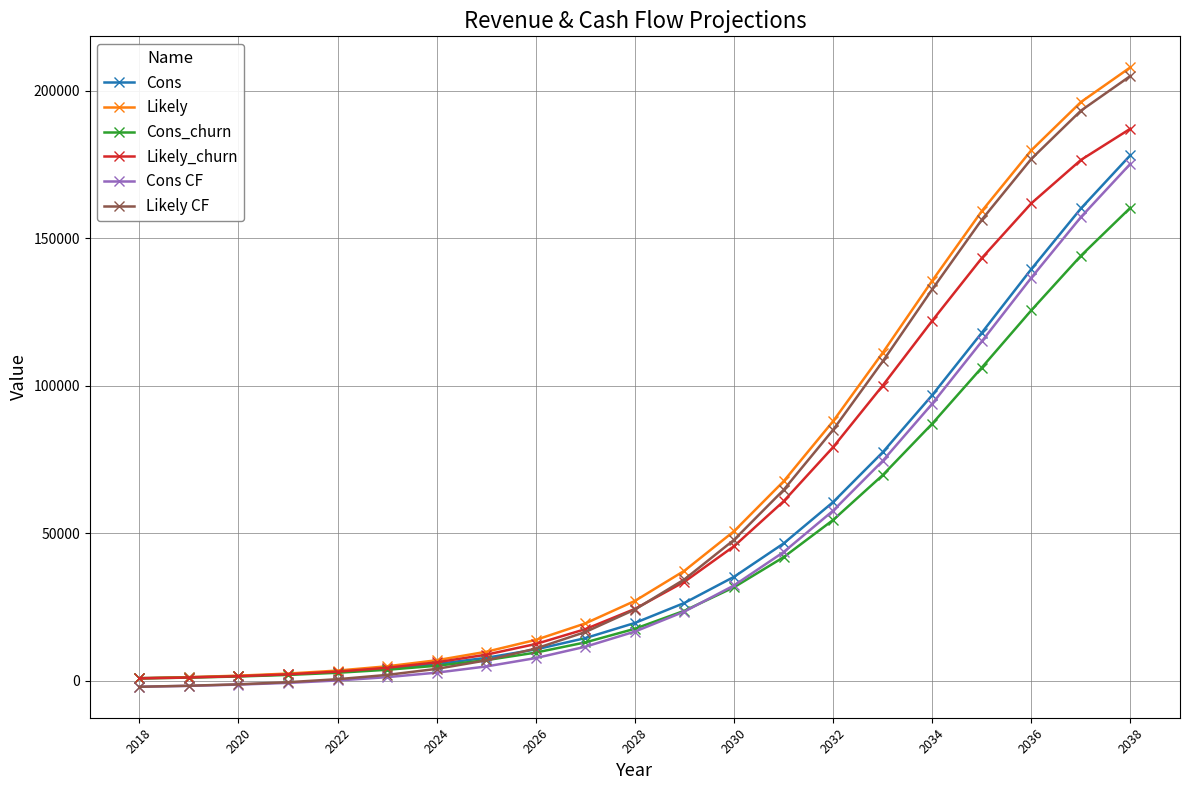

True or false: Cons CF and Cons cross at least once.

False